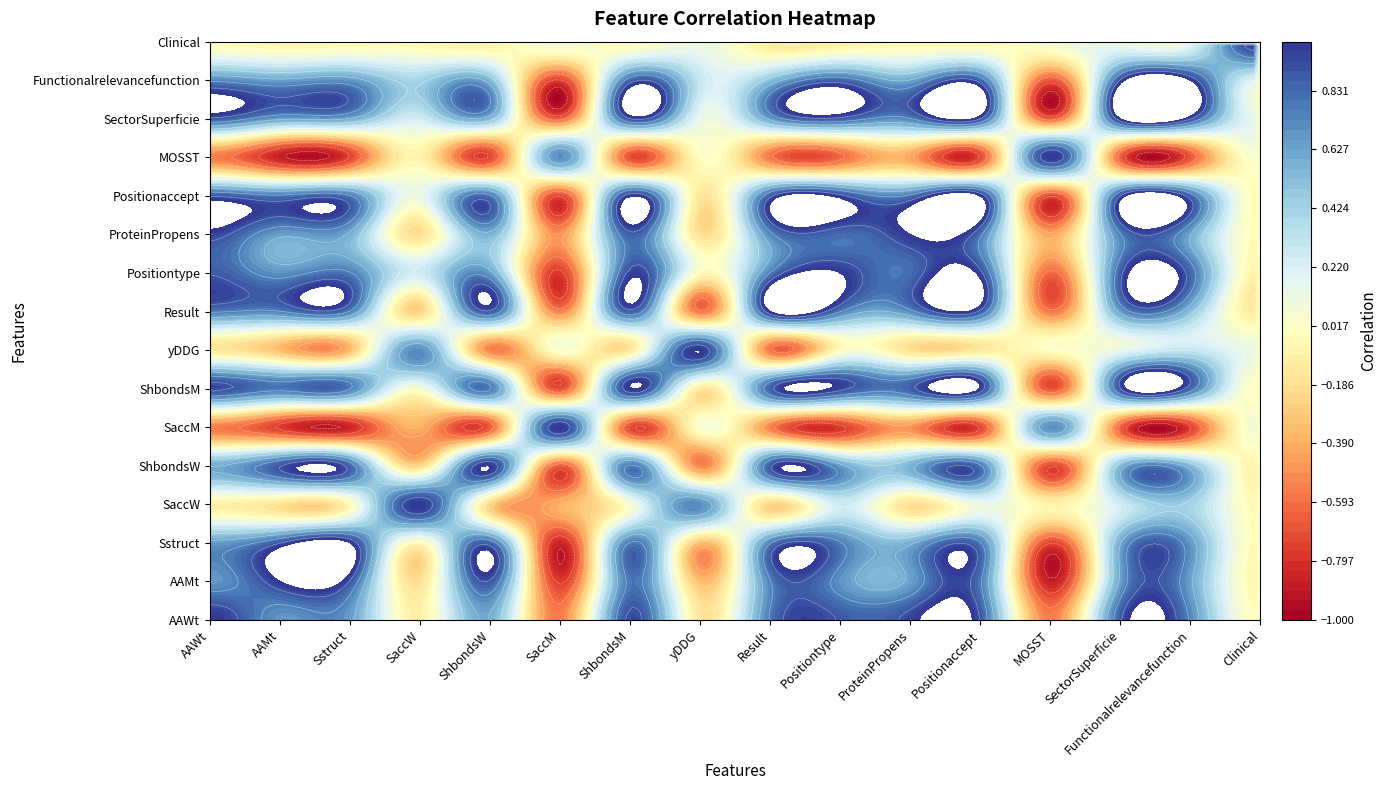

True or false: yDDG has a value of 0.0 at Positionaccept.

True